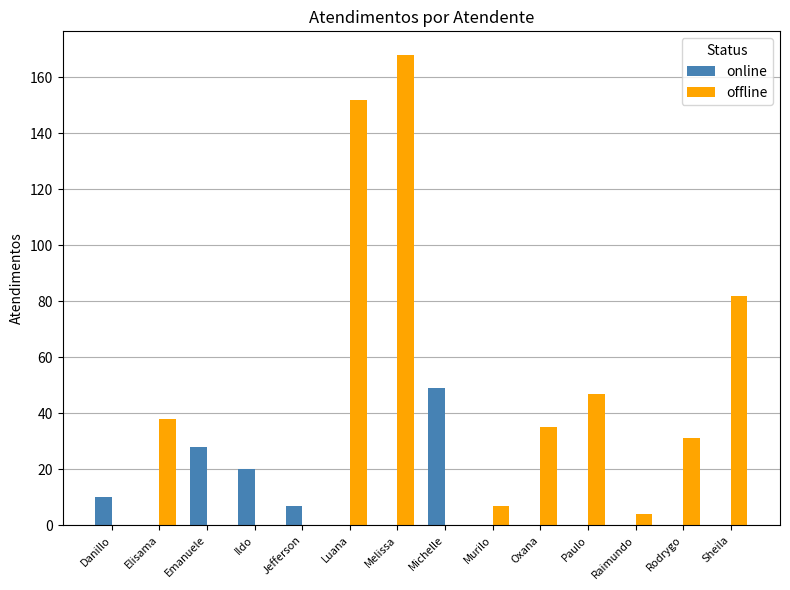

Are the bars horizontal?

No